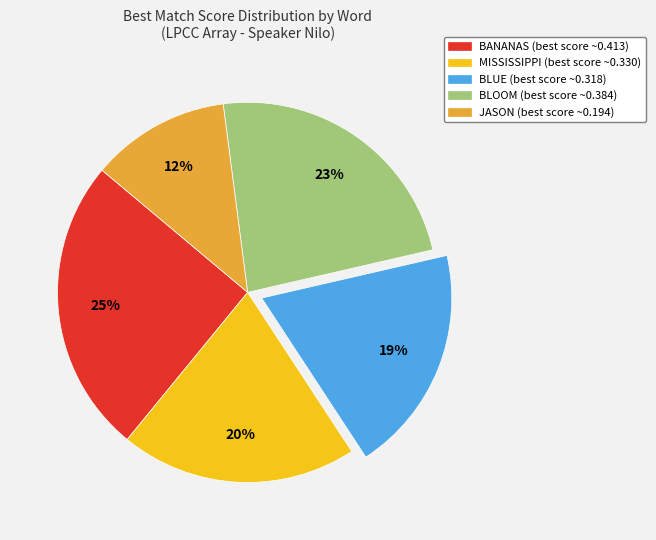

Rank the categories by value from lowest to highest.

JASON, BLUE, MISSISSIPPI, BLOOM, BANANAS